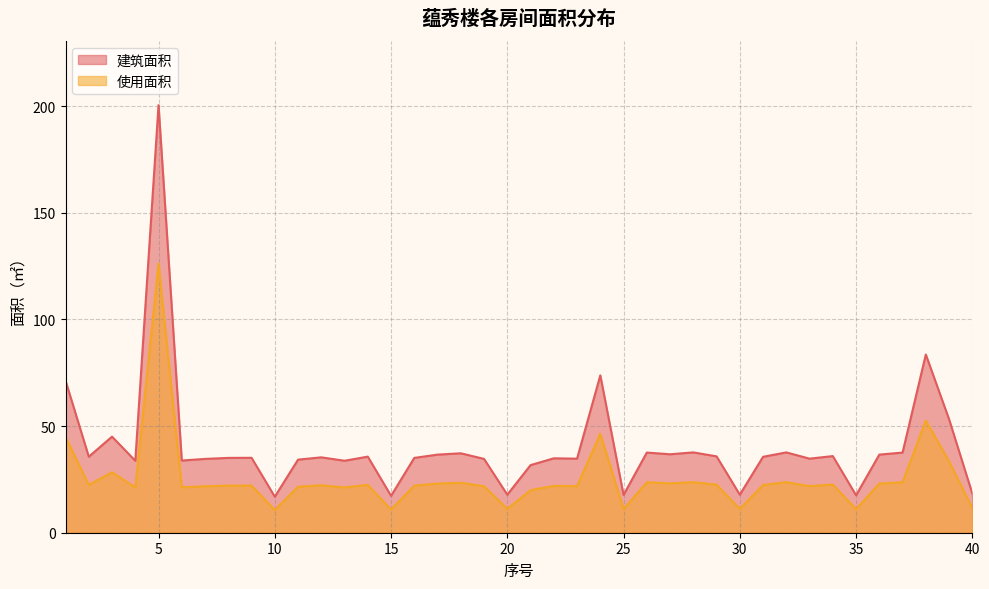

Is it true that 建筑面积 equals 73.8 at 24?

True